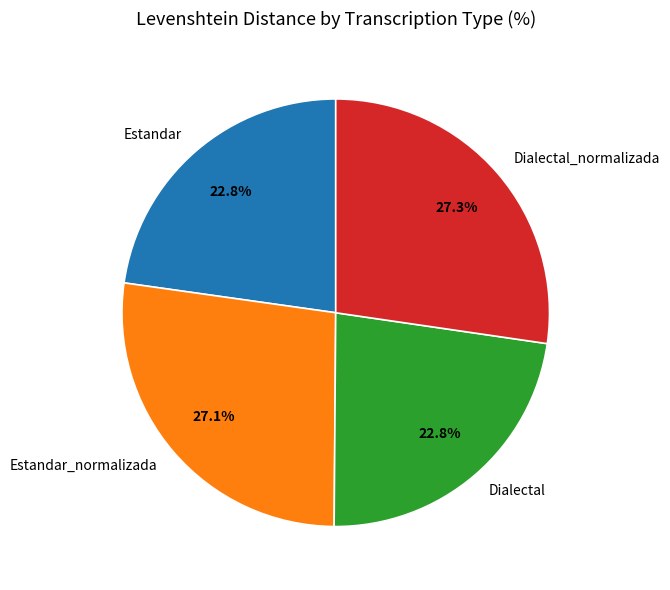

Count the number of slices in the pie.

4